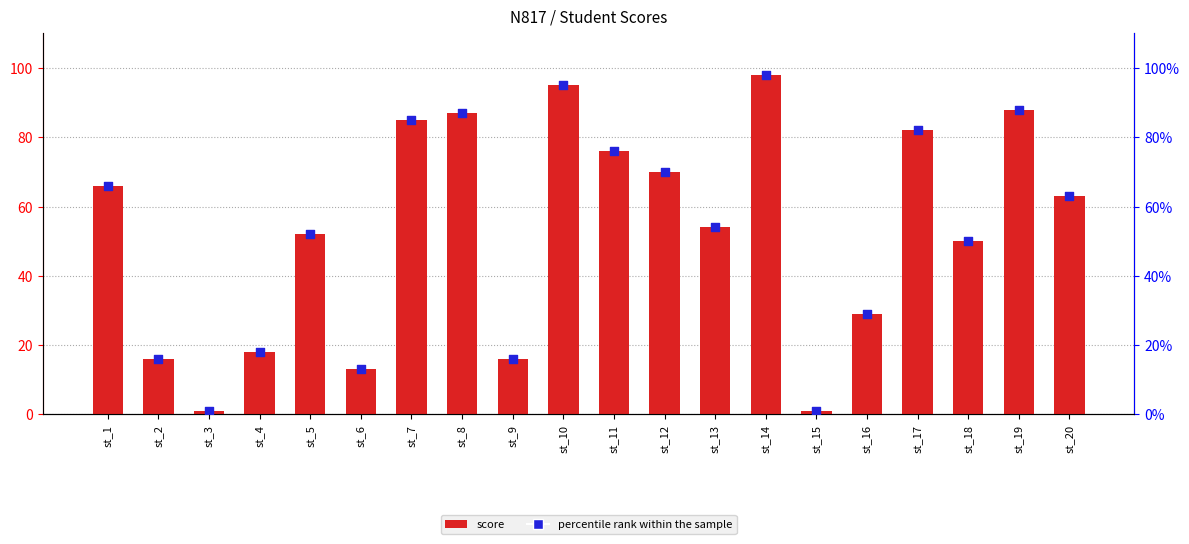

Which series has the largest Y range (max minus min)?

score